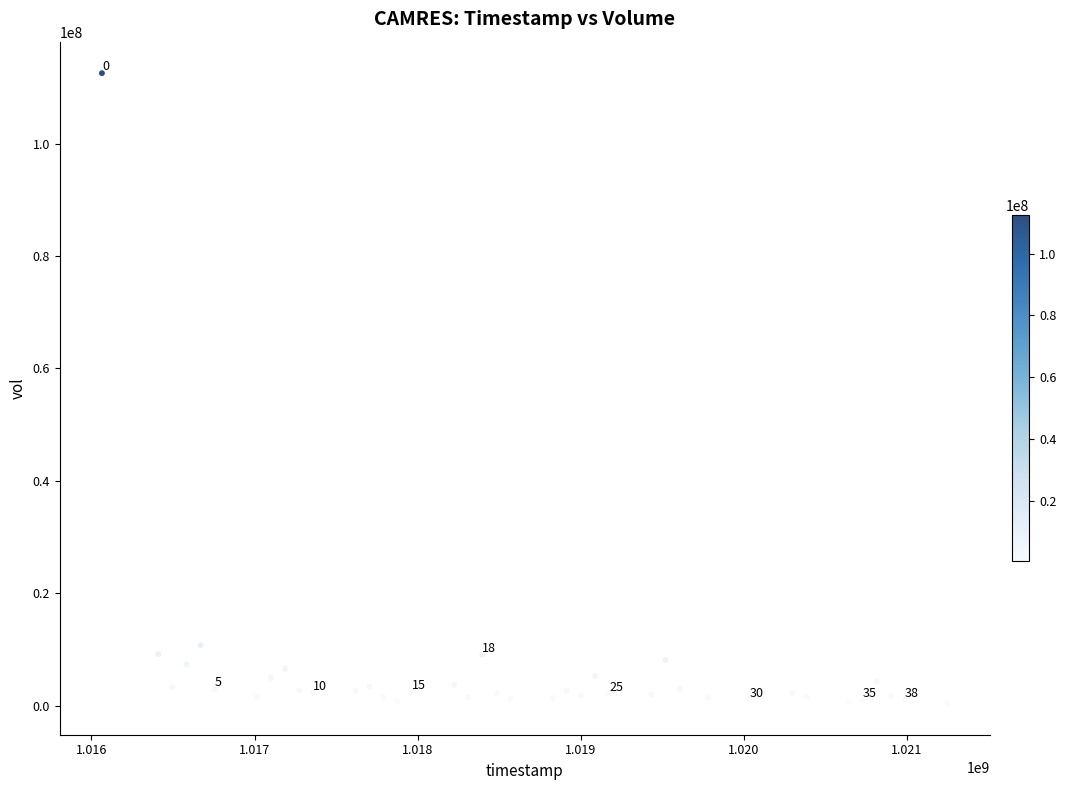

What is the range of X values (max minus min)?

5184000